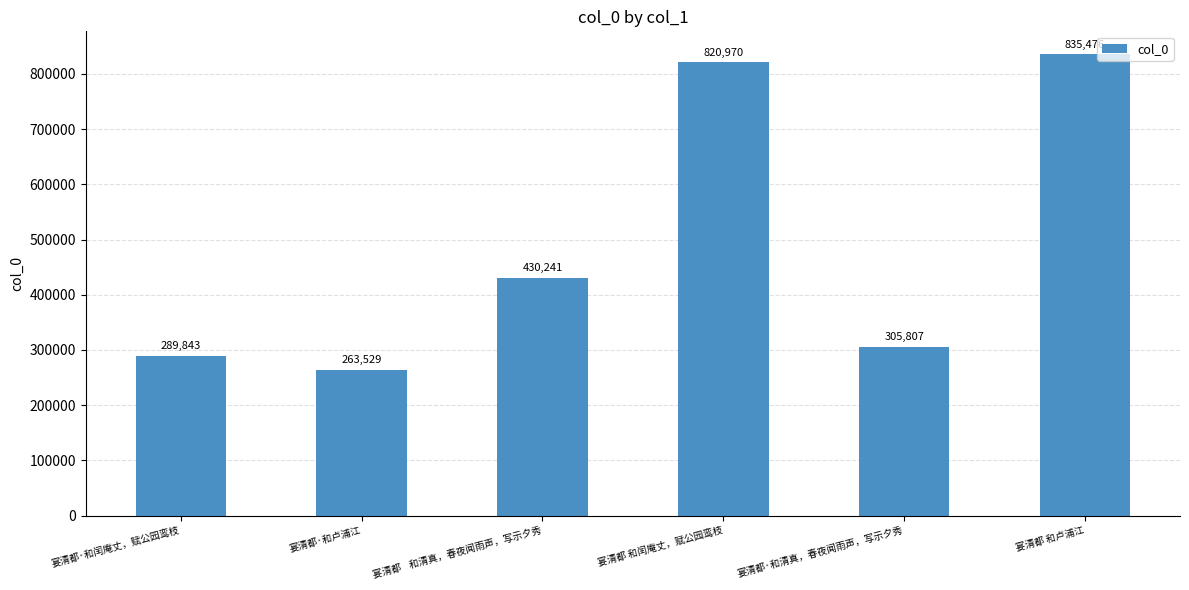

Count the number of categories in the chart.

6